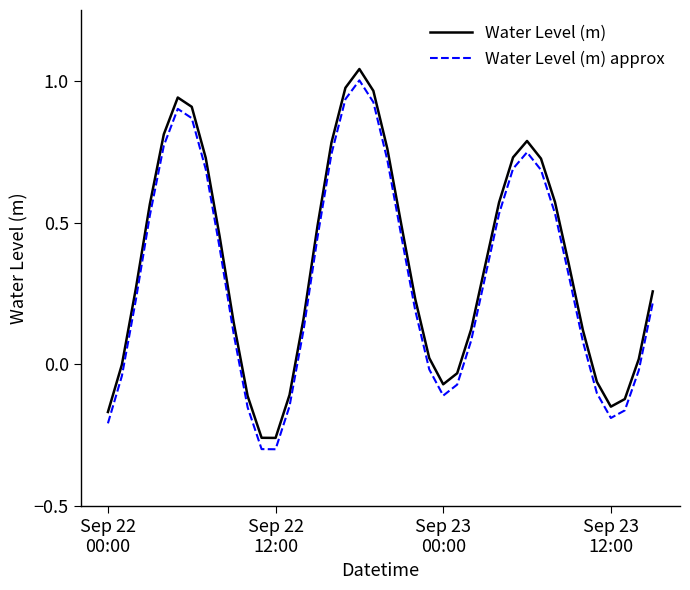

True or false: Water Level (m) approx and Water Level (m) intersect in this chart.

False